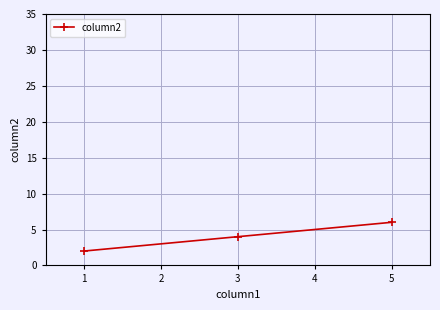

List the labels in order of value, largest first.

5, 3, 1